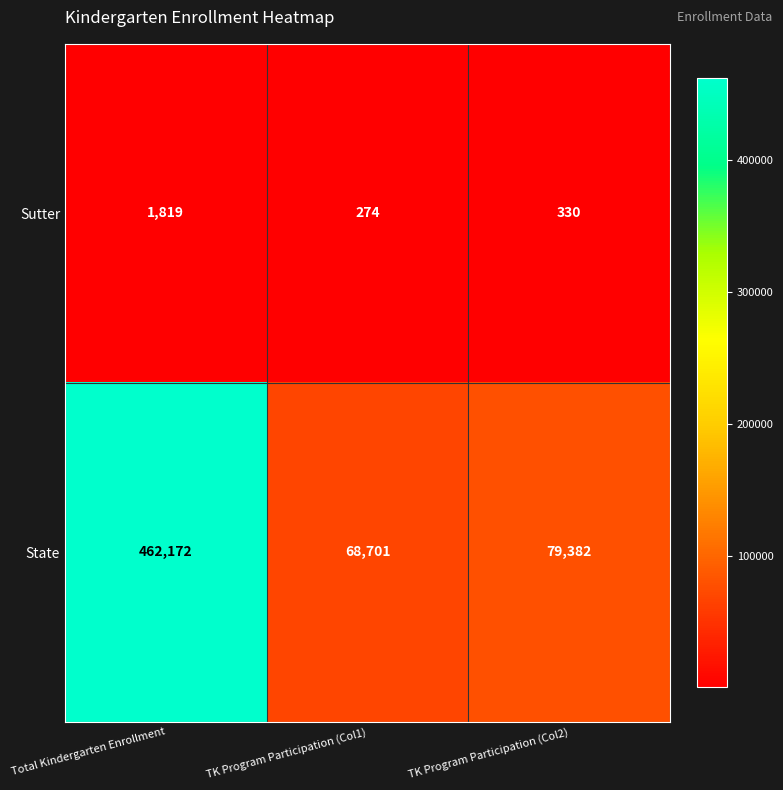

Reading left to right, list all the values displayed in this chart.

Sutter: 1819	274	330
State: 462172	68701	79382